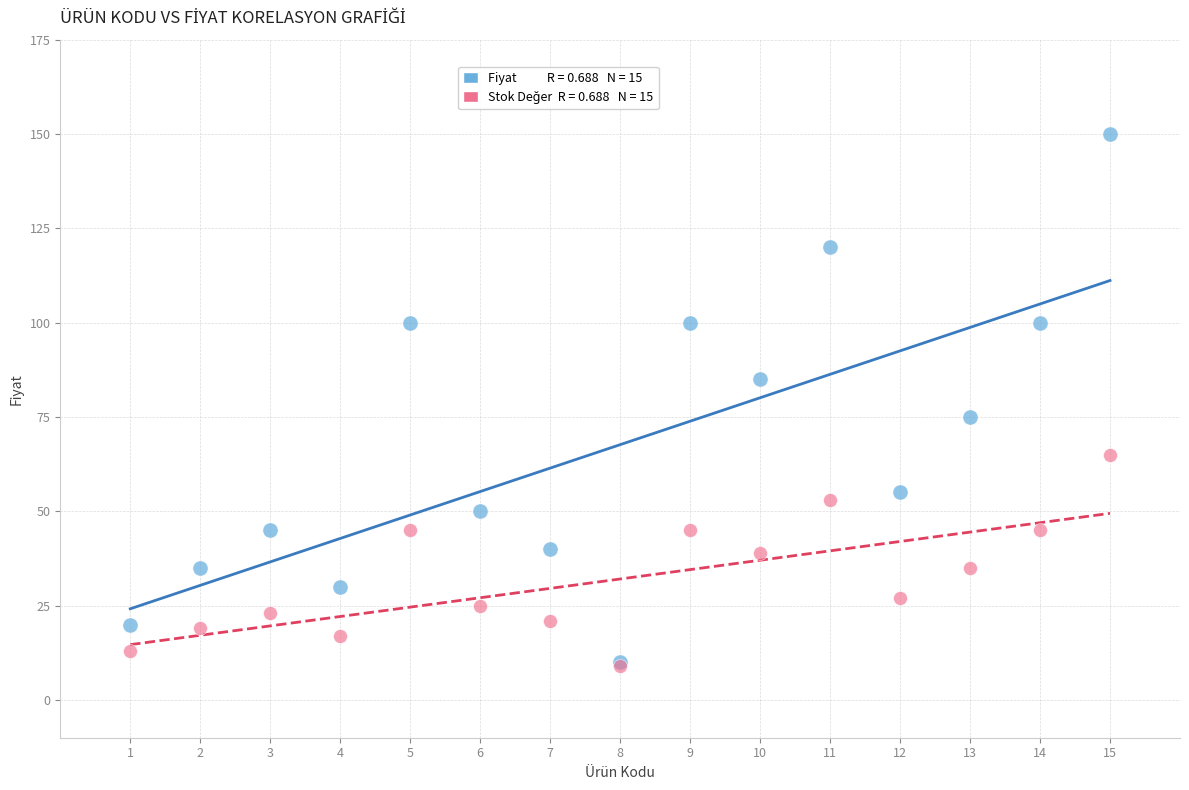

Across all series, what Y value is closest to 79?

75